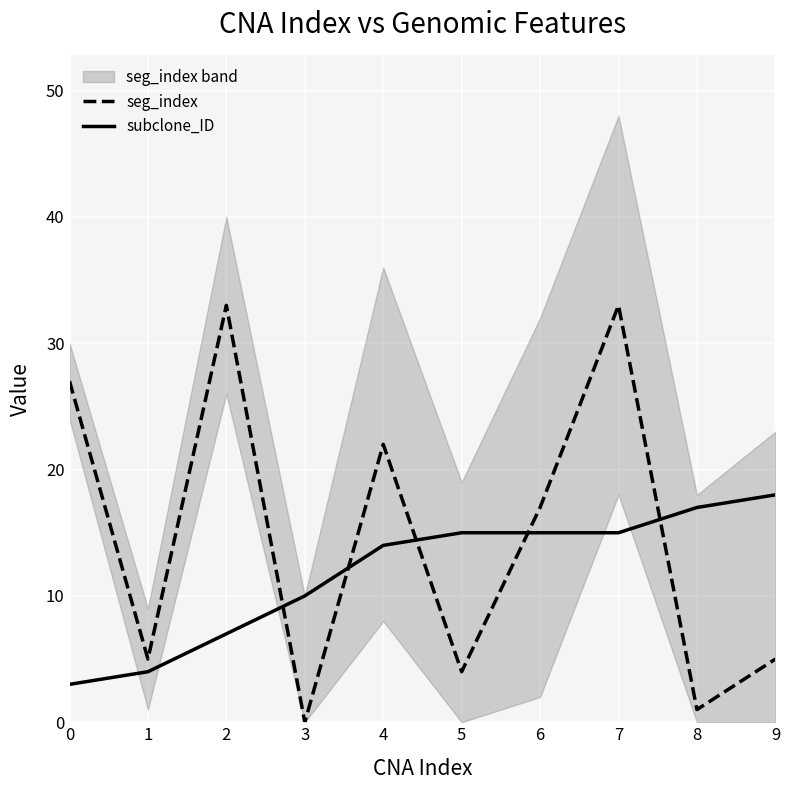

True or false: subclone_ID and seg_index intersect in this chart.

True